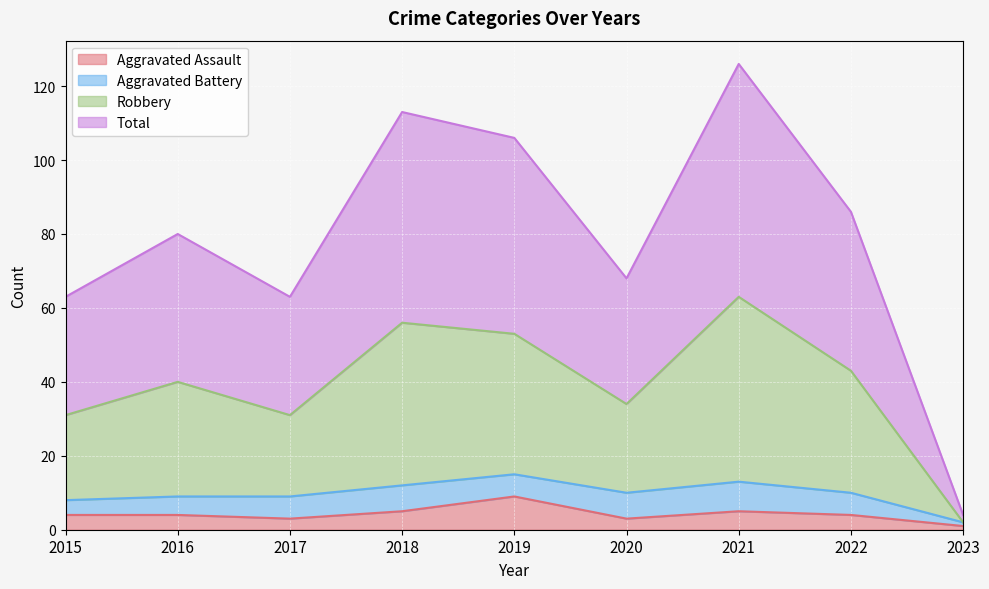

Between 2020 and 2023, which series saw the biggest shift?

Total